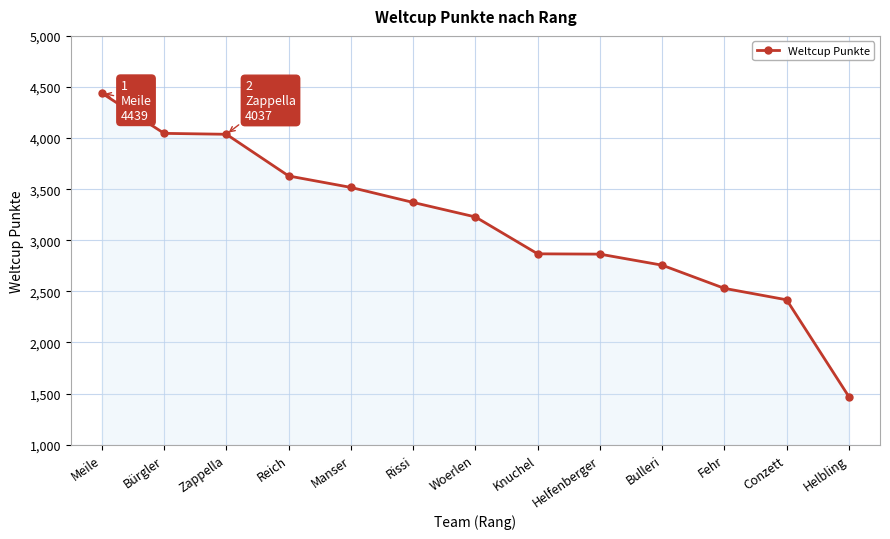

What is the minimum value shown in the chart?

1469